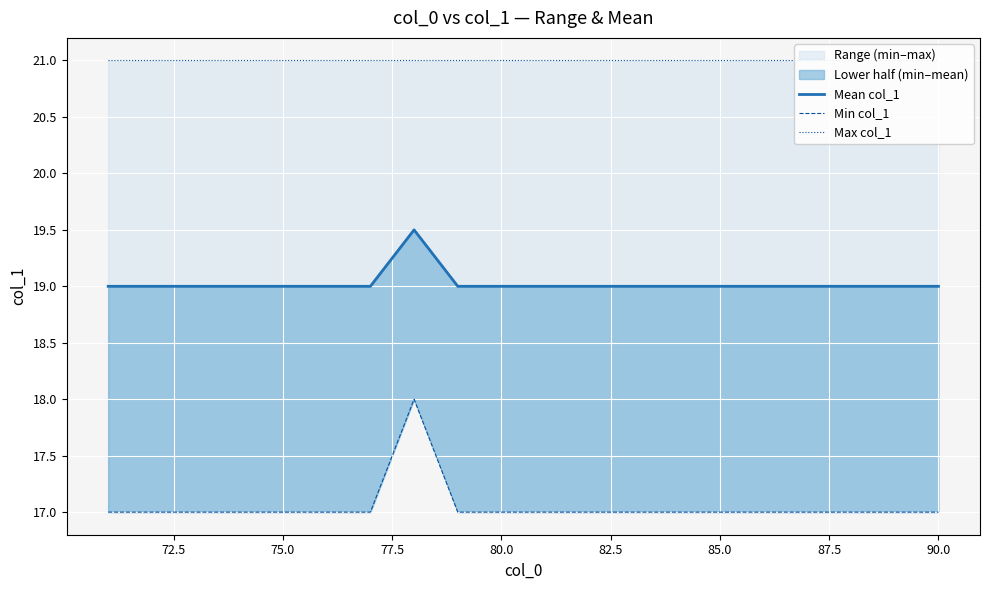

What is the highest value of the Range (min–max) series?

18